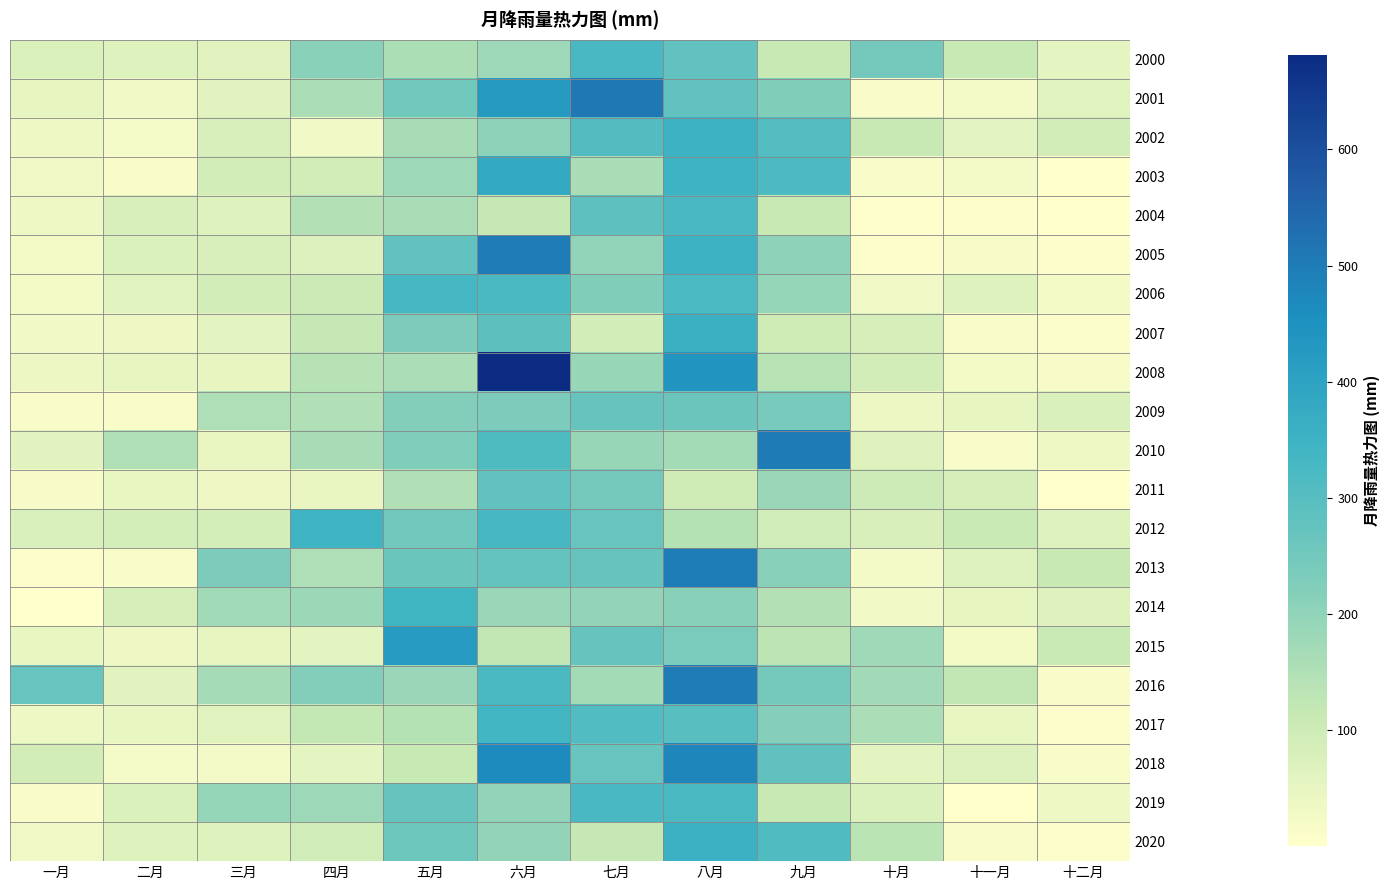

Which series has the largest total across all categories?

2016